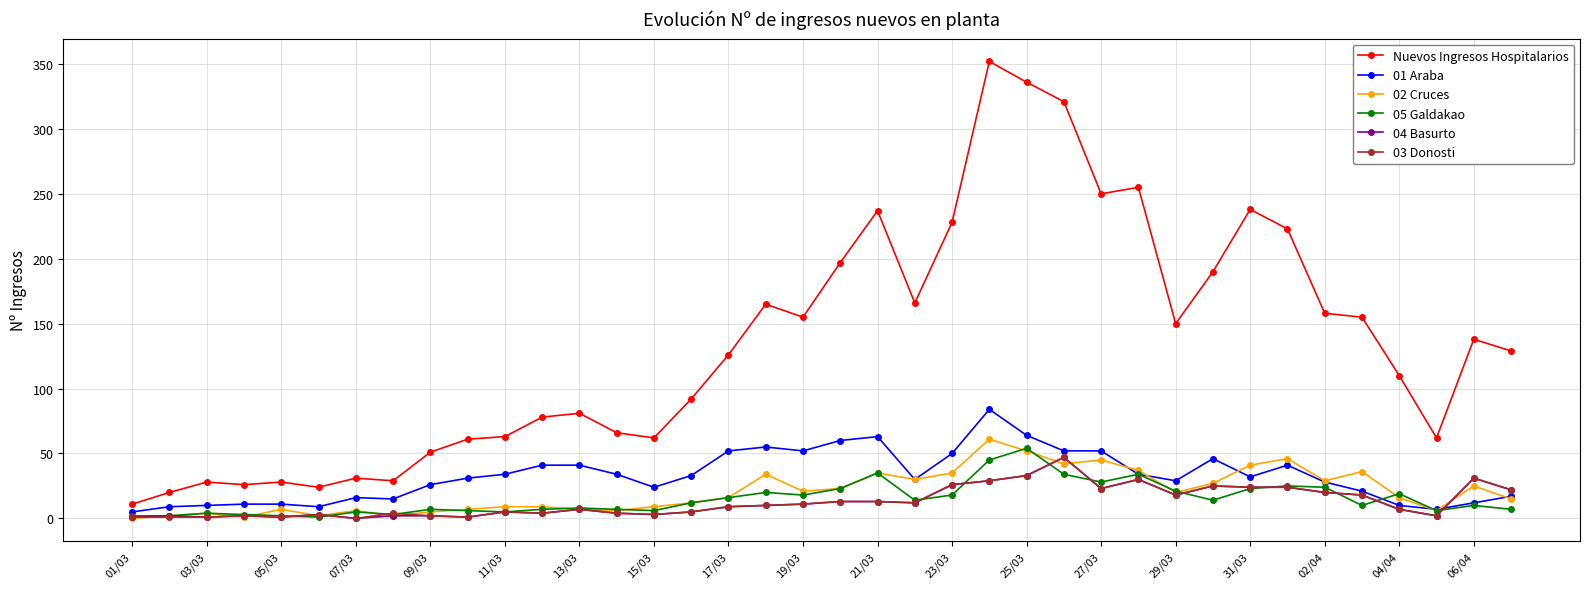

True or false: 05 Galdakao and Nuevos Ingresos Hospitalarios intersect in this chart.

False